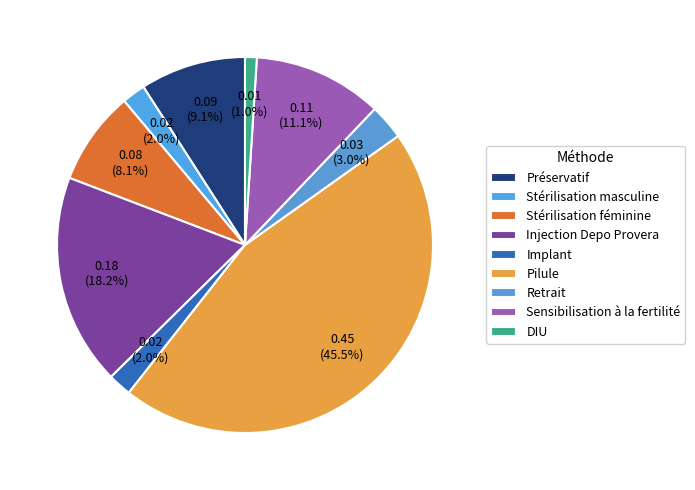

Is it true that Préservatif is 1% of the pie?

False